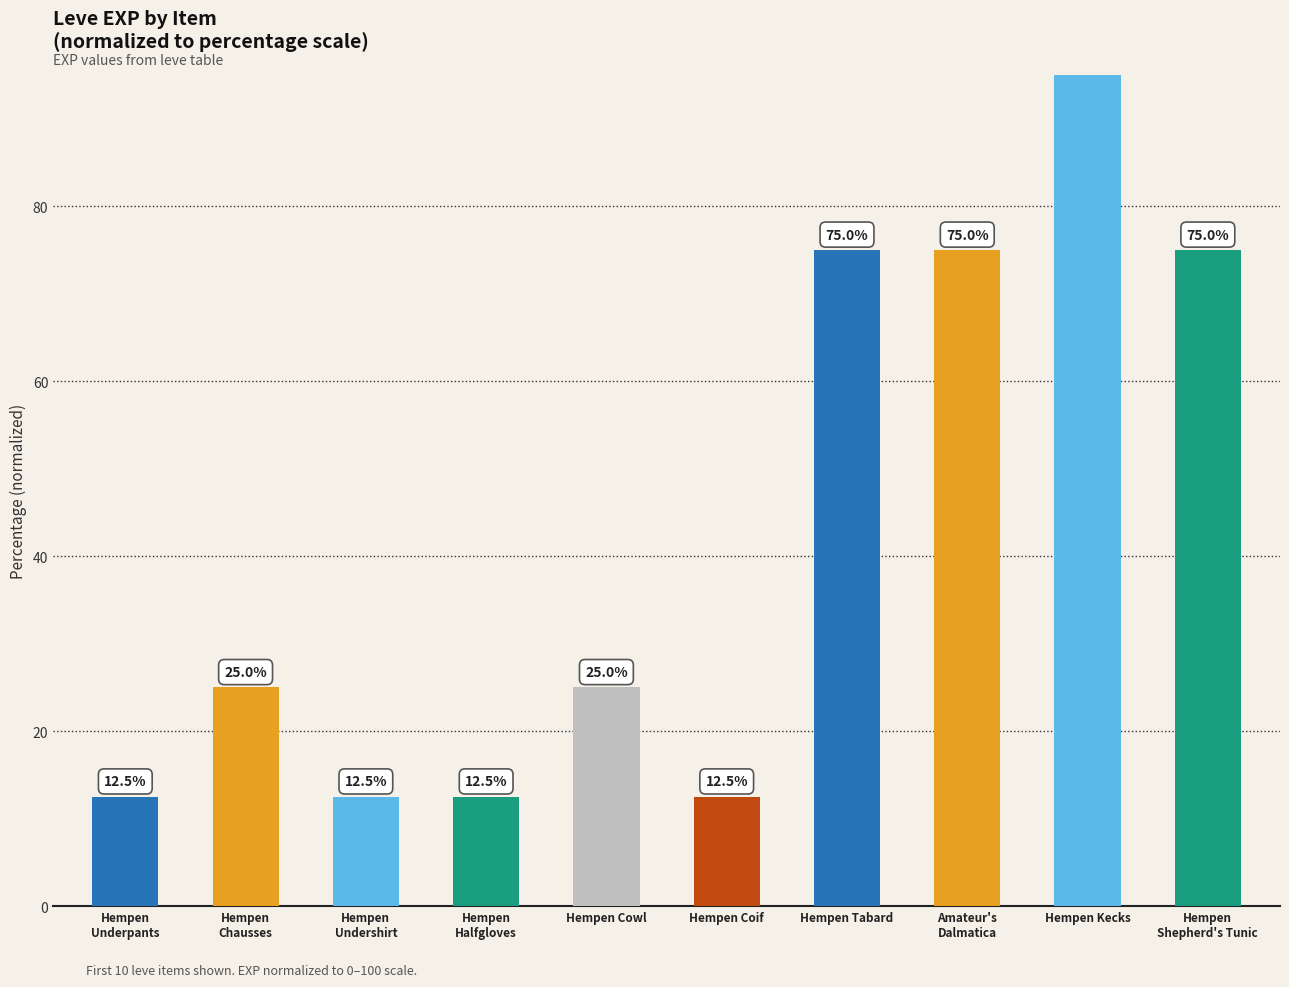

What is the maximum value shown in the chart?

100.0